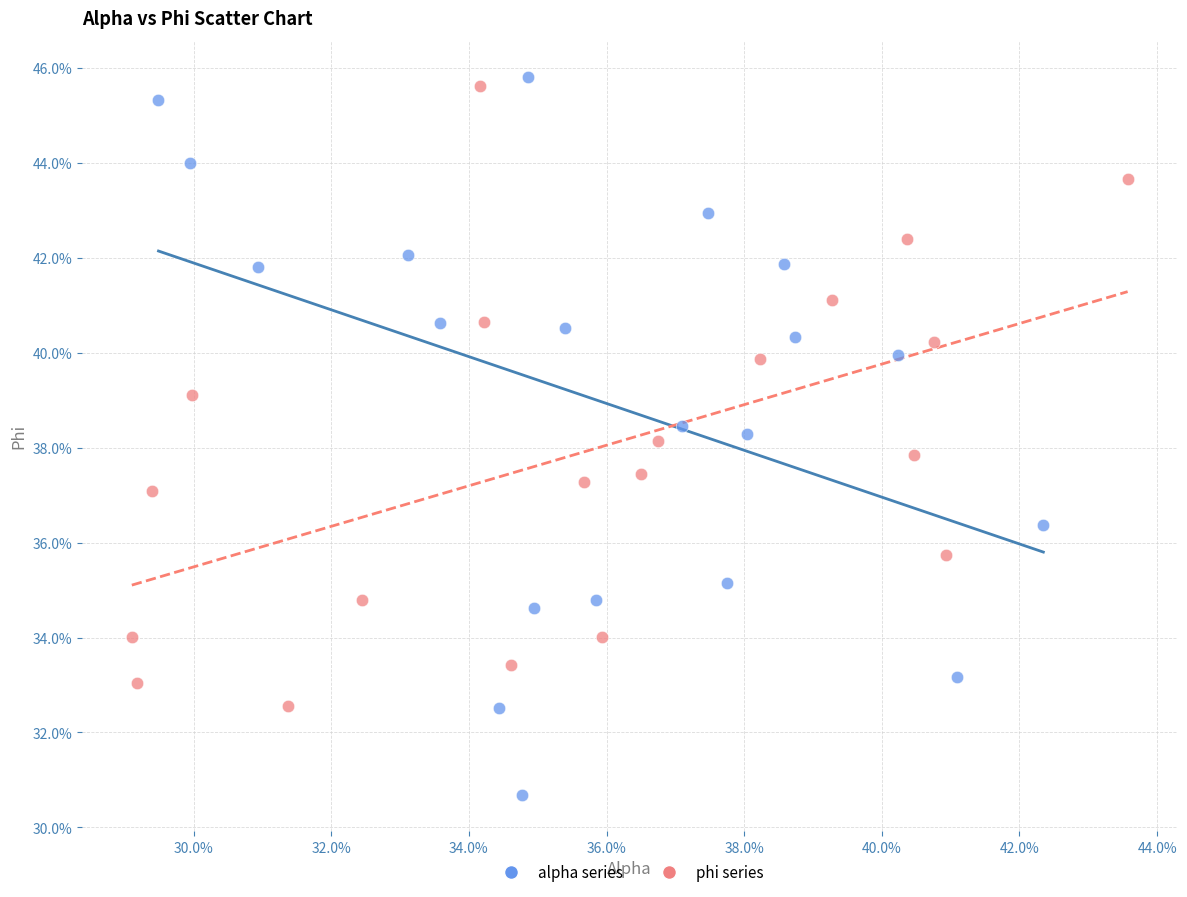

Which series has the widest spread of Y values?

alpha series